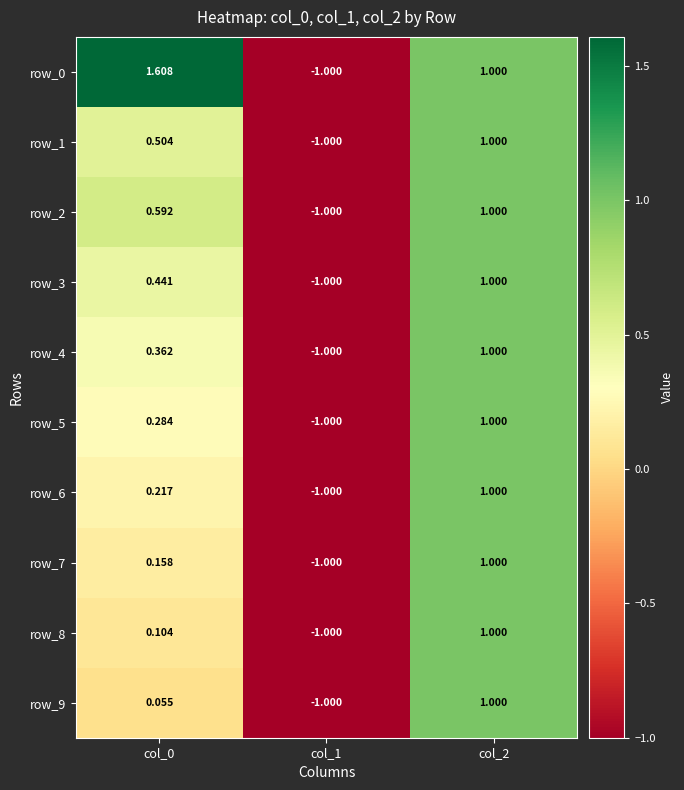

Reading left to right, list all the values displayed in this chart.

row_0: 1.6	-1.0	1.0
row_1: 0.5	-1.0	1.0
row_2: 0.6	-1.0	1.0
row_3: 0.4	-1.0	1.0
row_4: 0.4	-1.0	1.0
row_5: 0.3	-1.0	1.0
row_6: 0.2	-1.0	1.0
row_7: 0.2	-1.0	1.0
row_8: 0.1	-1.0	1.0
row_9: 0.1	-1.0	1.0